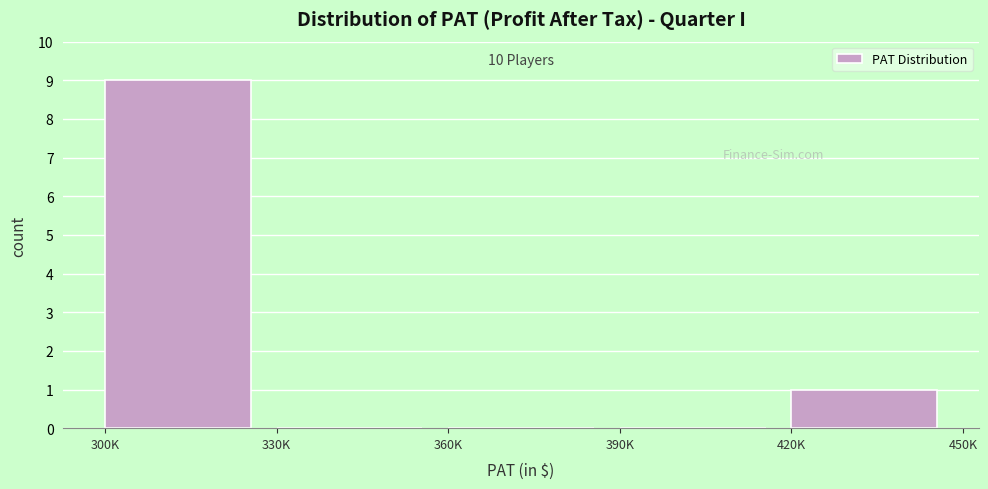

Reading left to right, transcribe all the data shown in this chart.

300K=9	330K=0	360K=0	390K=0	420K=1